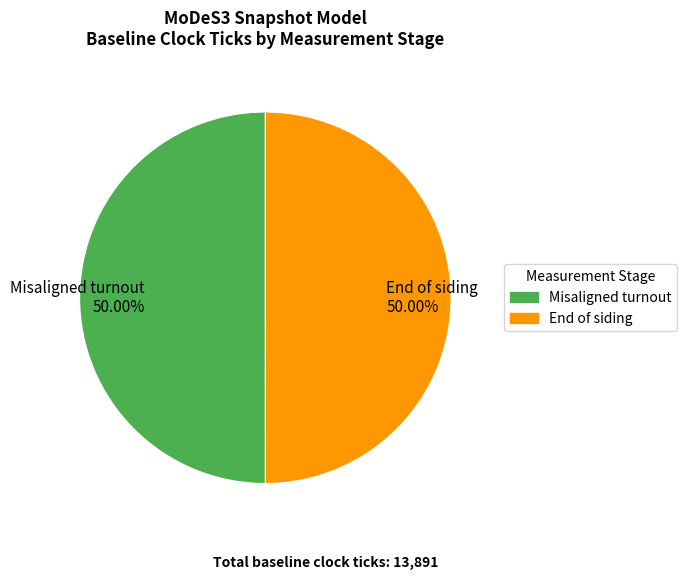

Count the number of slices in the pie.

2